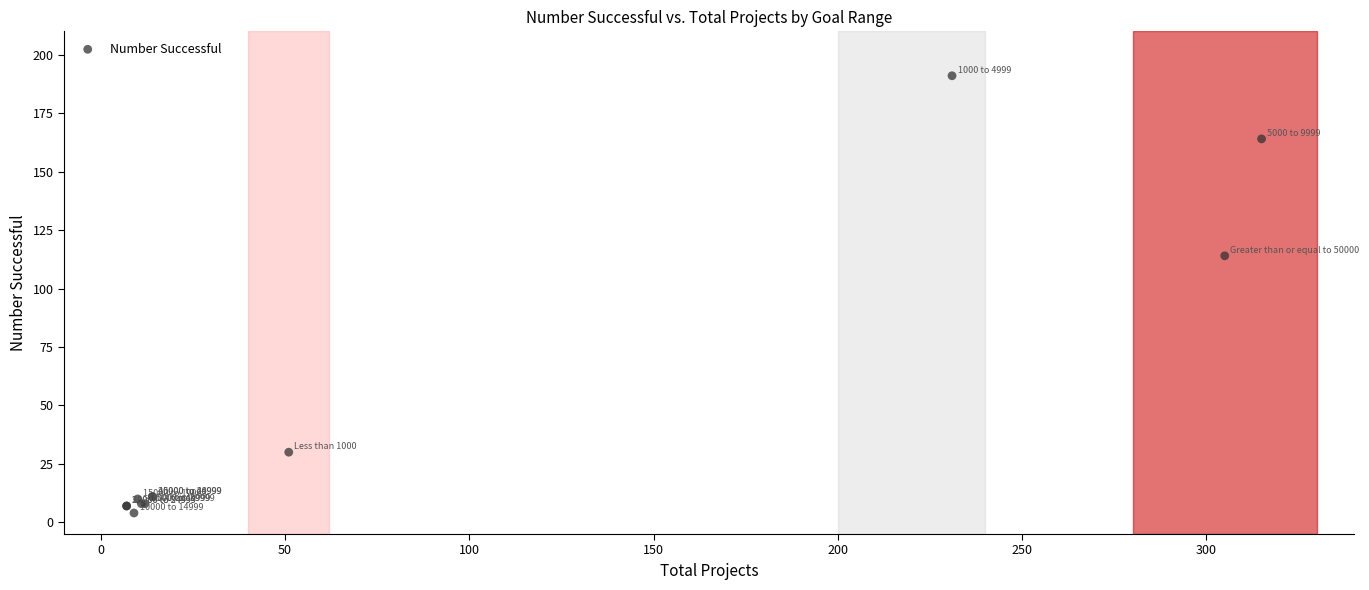

What Y value in the scatter plot is closest to 97?

114